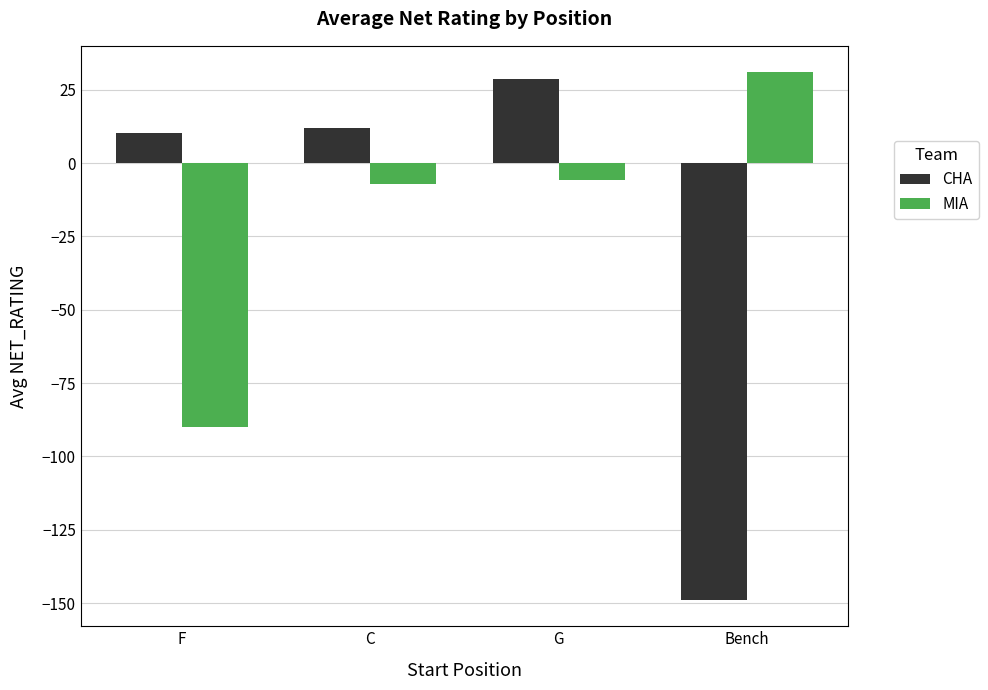

What is the sum of all MIA values?

-71.8